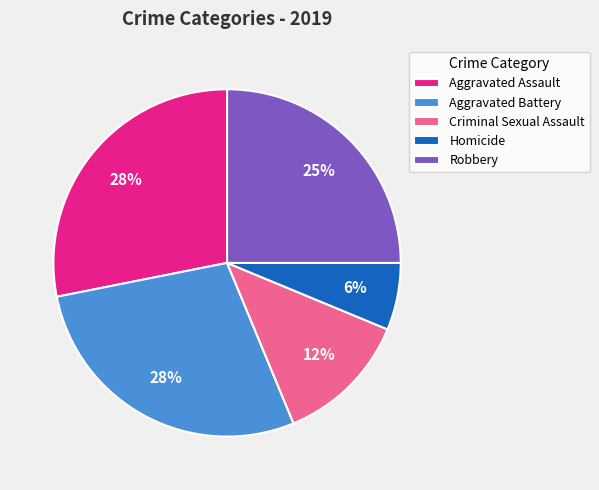

How many slices are in this pie chart?

5